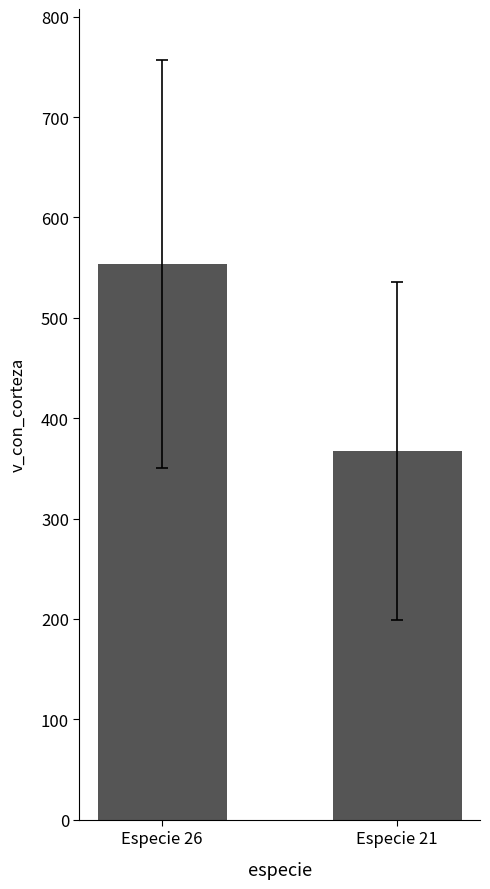

Approximately how many times larger is the value at Especie 21 compared to Especie 26?

0.7